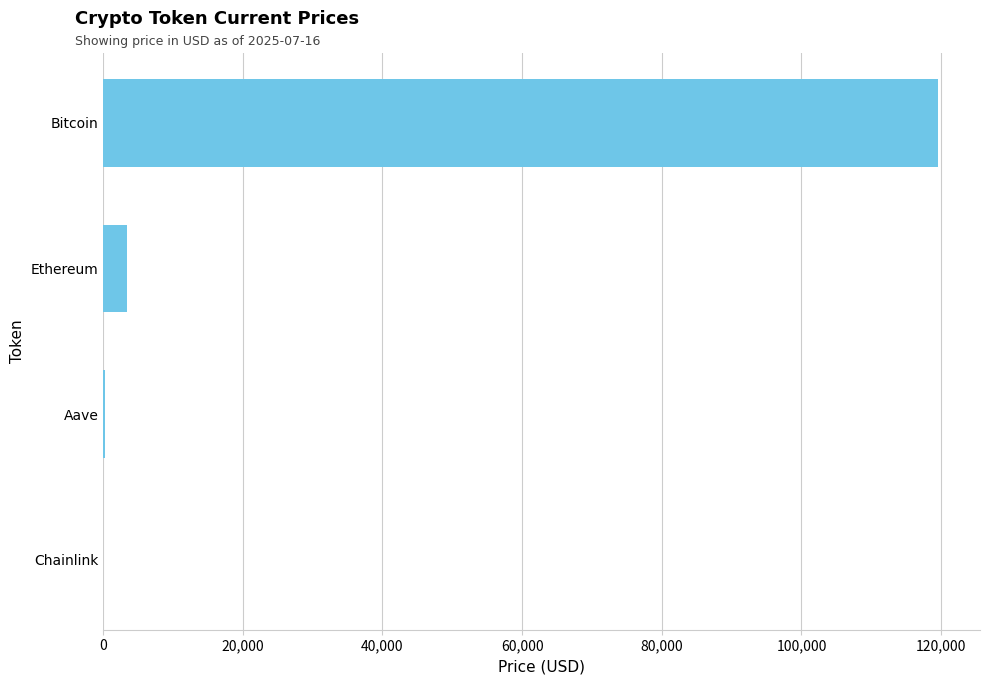

Between Bitcoin and Aave, which is larger?

Bitcoin